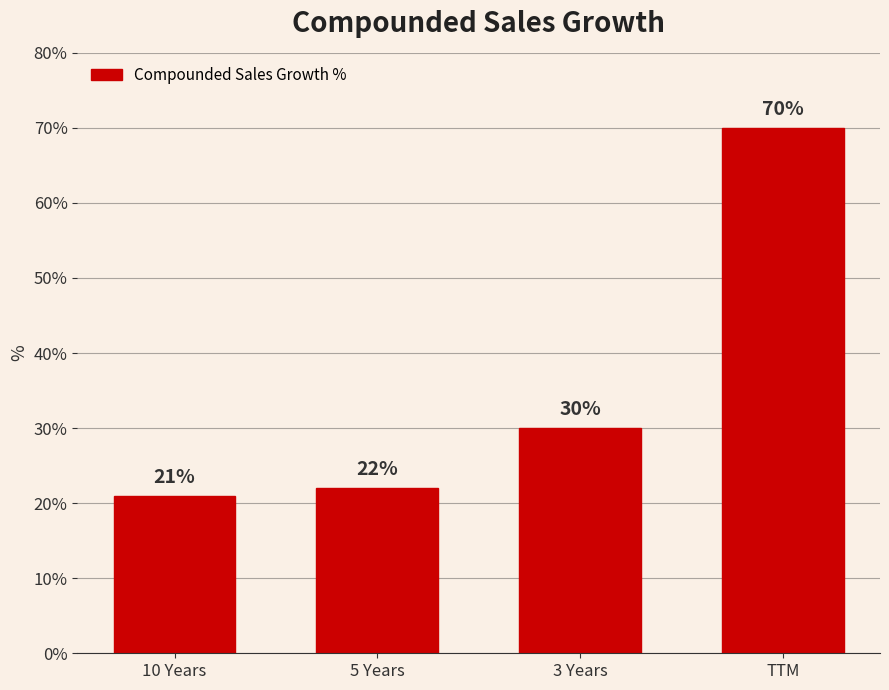

How many data points does each series have?

4